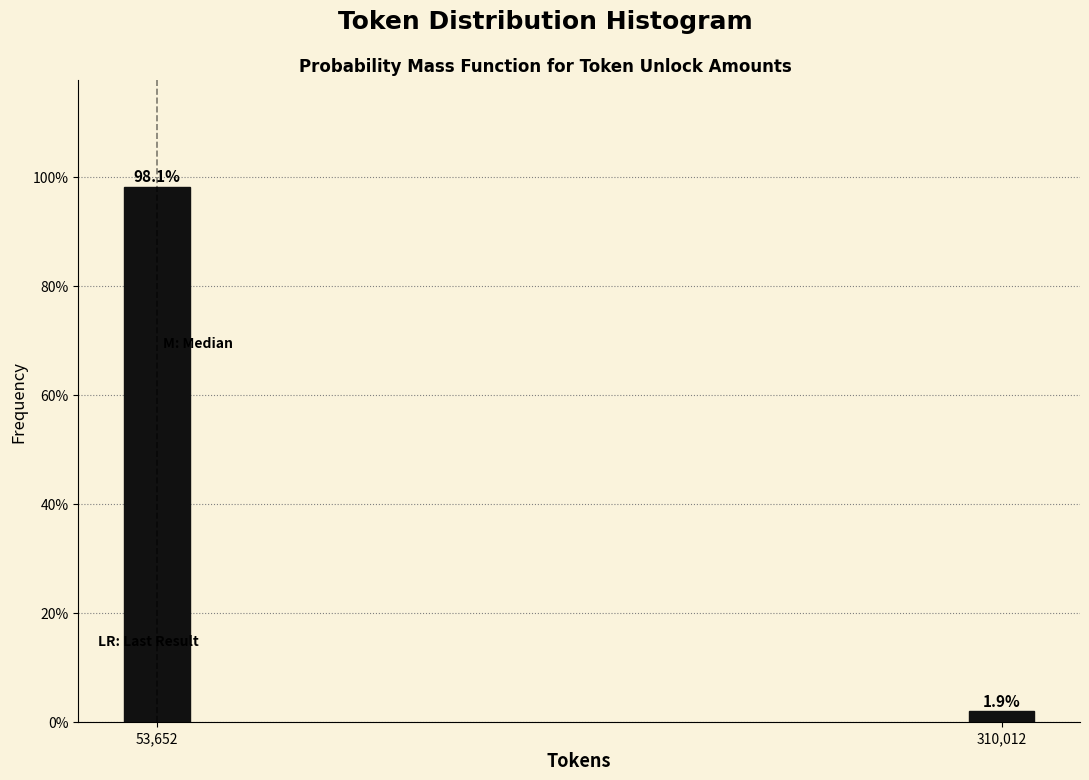

Reading left to right, what are all the values shown in this chart?

98.1	1.9